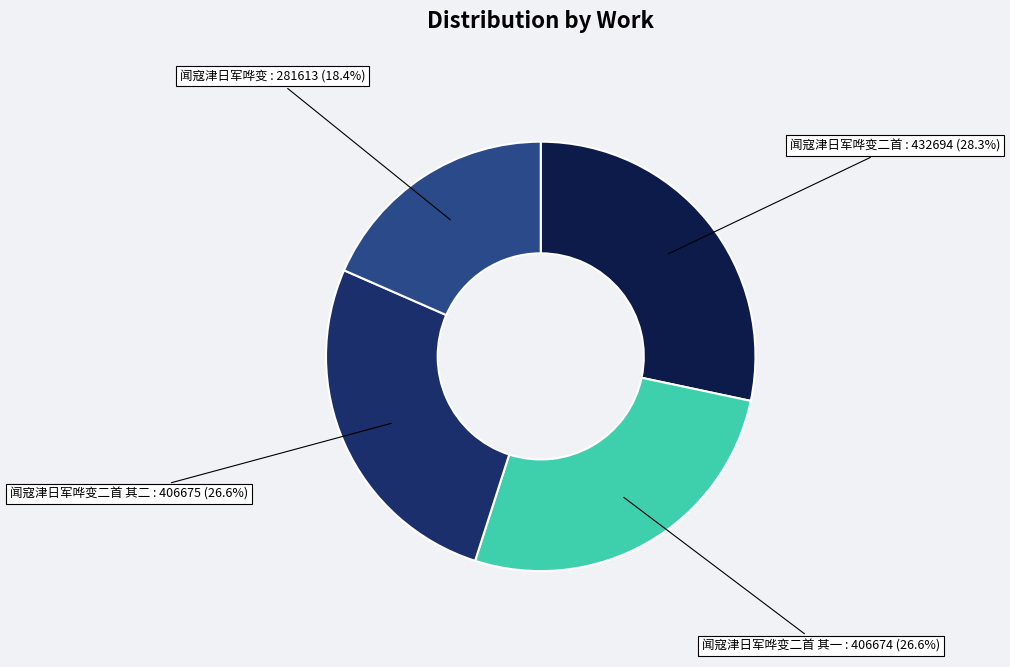

To the nearest percent, what is the difference between the largest and smallest slice percentages?

10%